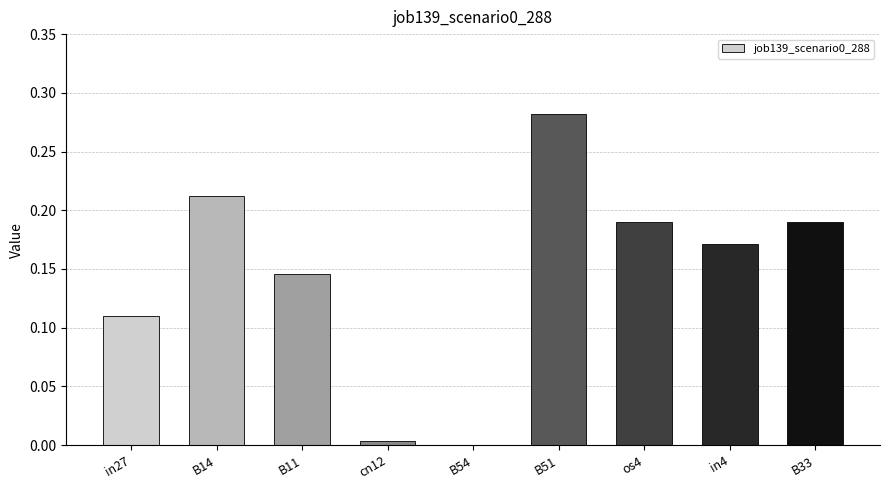

Which has a higher value, os4 or B54?

os4